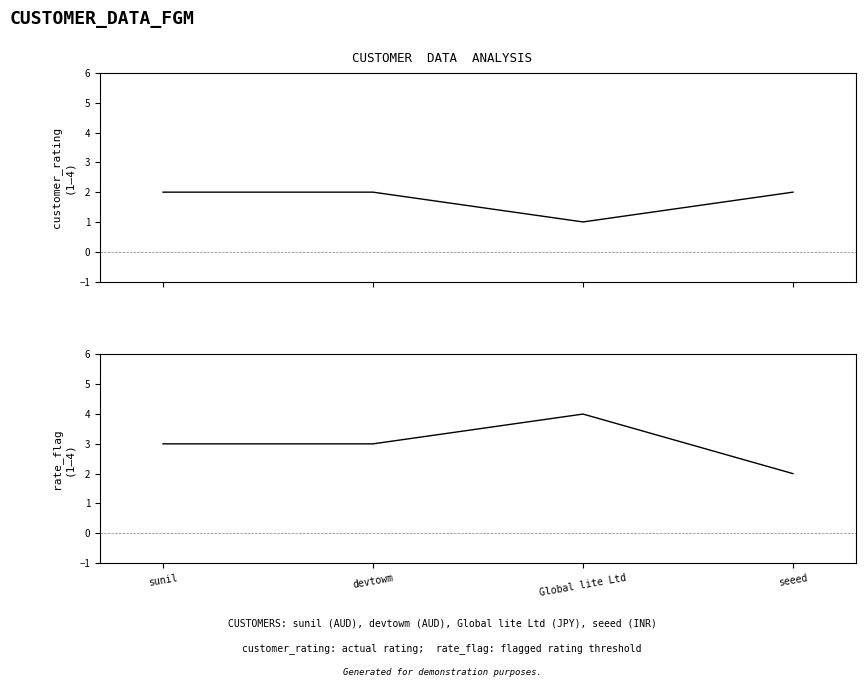

At which category does the chart reach its peak across all series?

Global lite Ltd